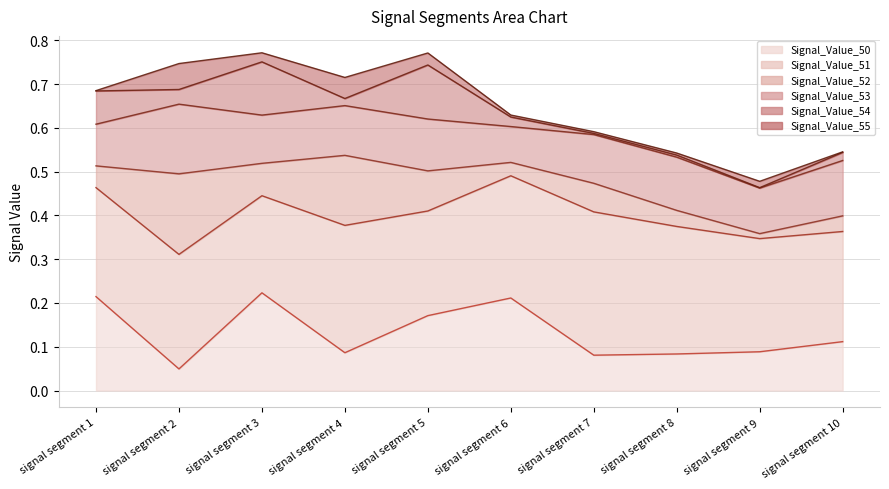

What is the value of the Signal_Value_52 line point at the 5th from the left?

0.5